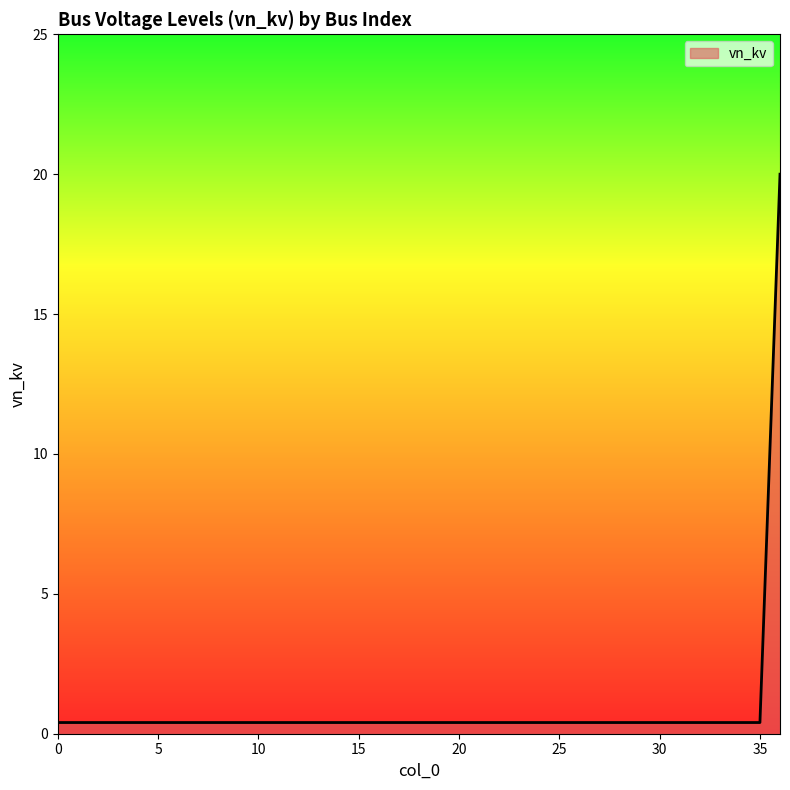

List the labels in order of value, largest first.

36, 0, 1, 2, 3, 4, 5, 6, 7, 8, 9, 10, 11, 12, 13, 14, 15, 16, 17, 18, 19, 20, 21, 22, 23, 24, 25, 26, 27, 28, 29, 30, 31, 32, 33, 34, 35